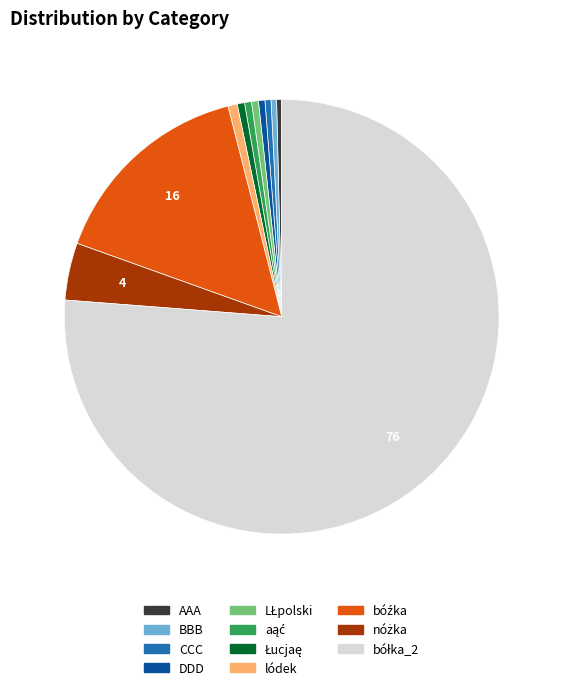

Is there a majority slice in this chart?

Yes